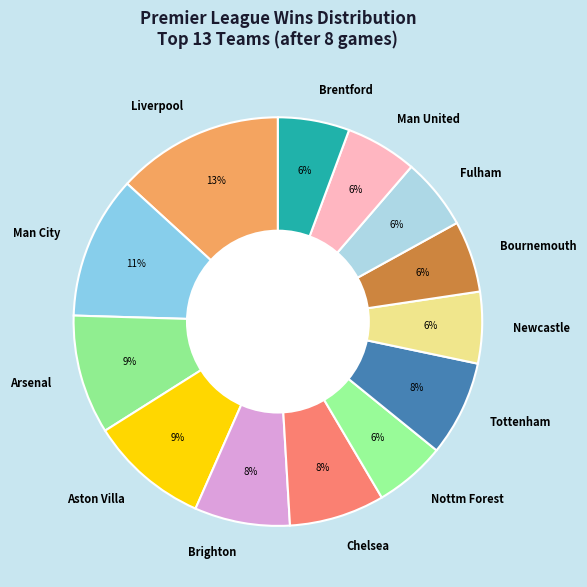

Count the number of slices in the pie.

13